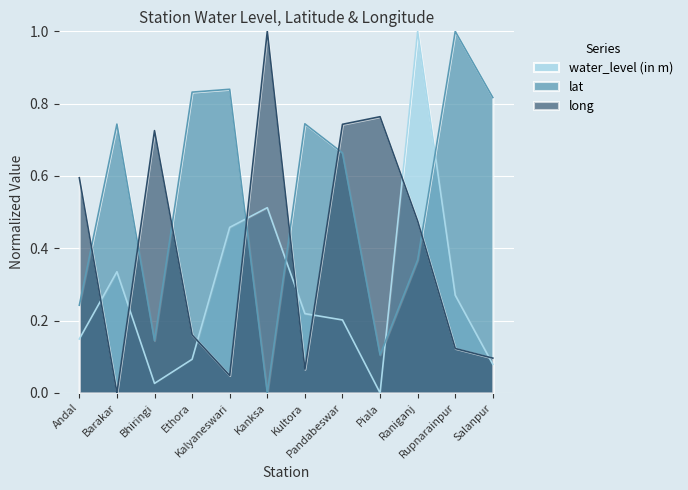

How many lines are shown in the chart?

3